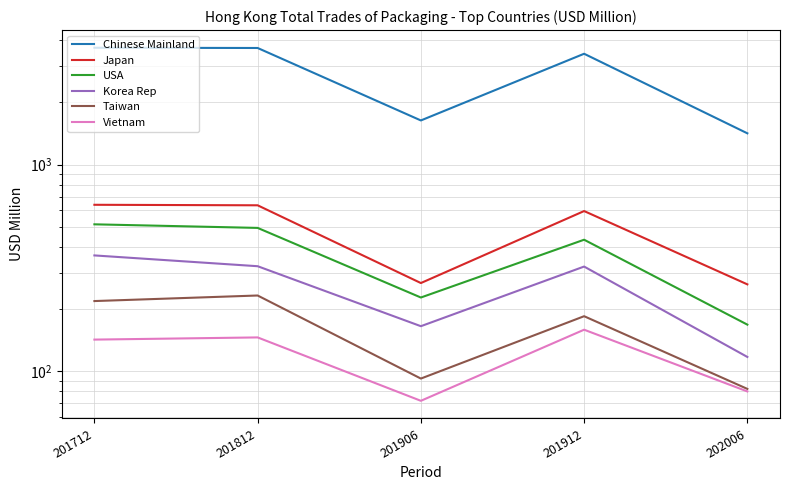

How many values in the Chinese Mainland series exceed 3431?

3